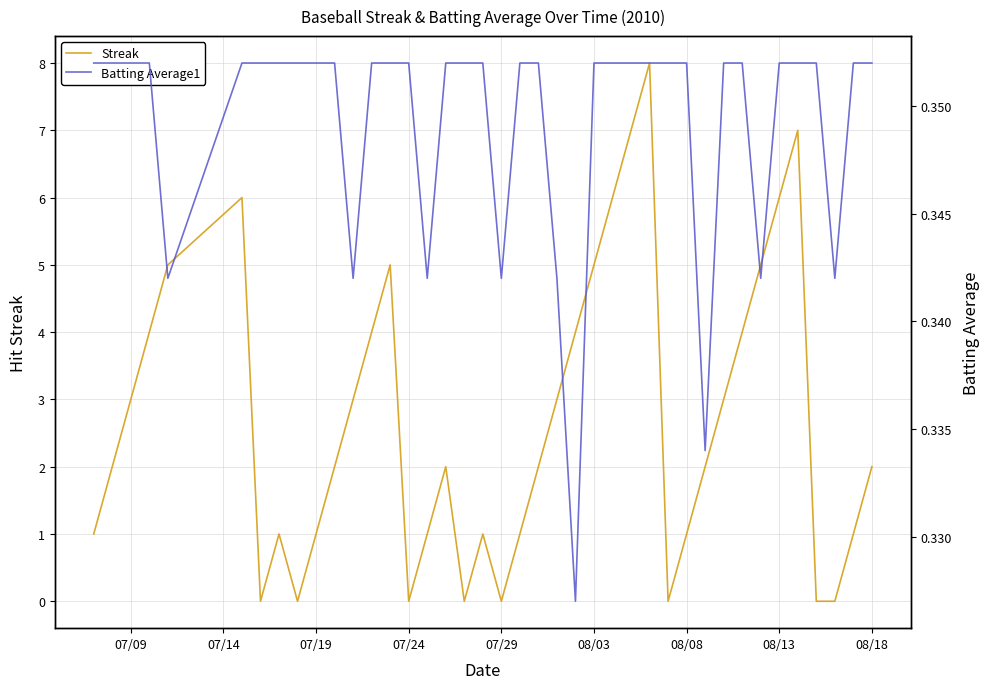

Is it true that Streak equals 0 at 08/08?

False